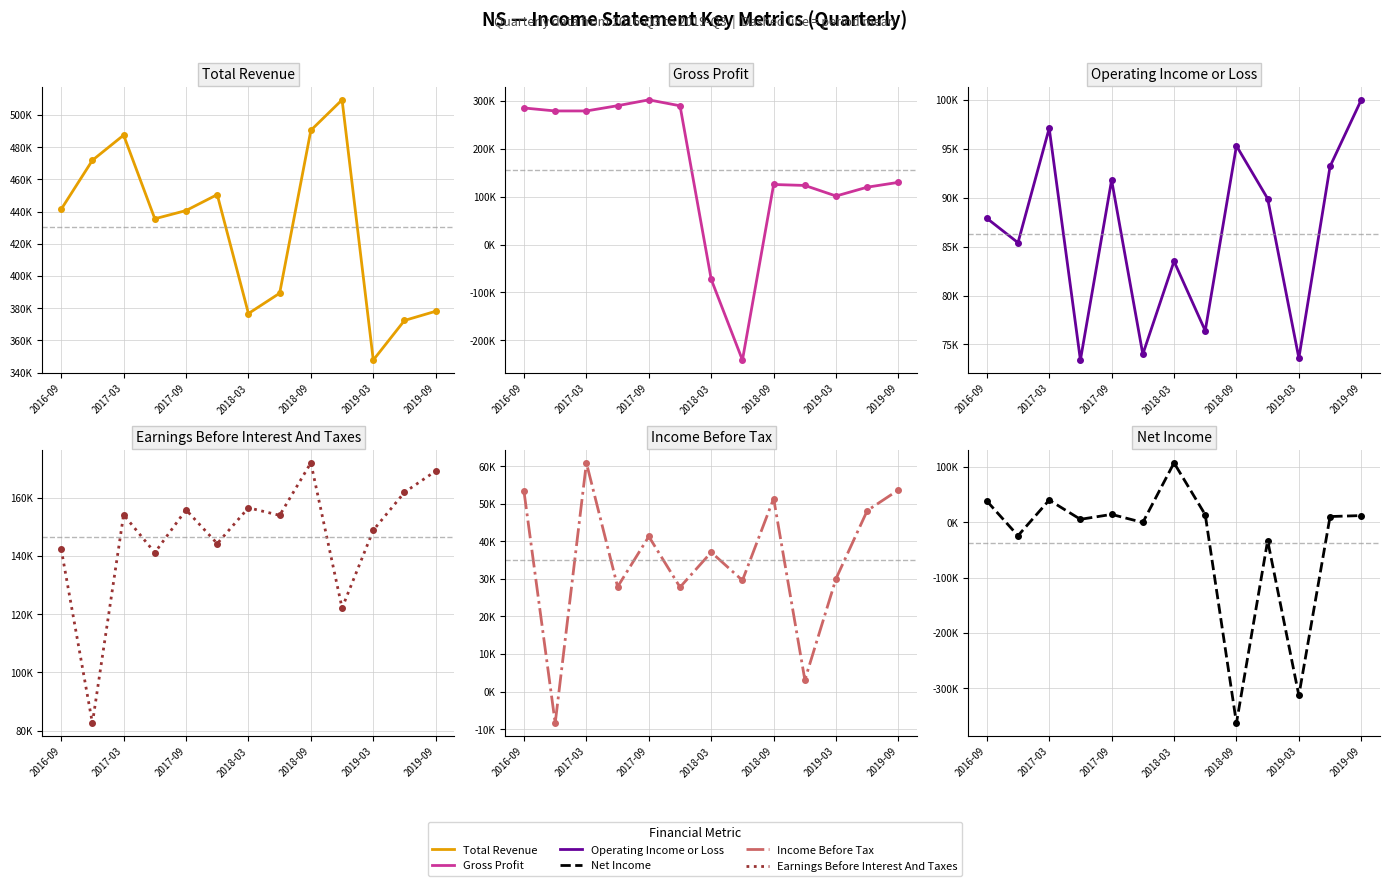

True or false: Total Revenue has a value of 713156 at 2017-03.

False